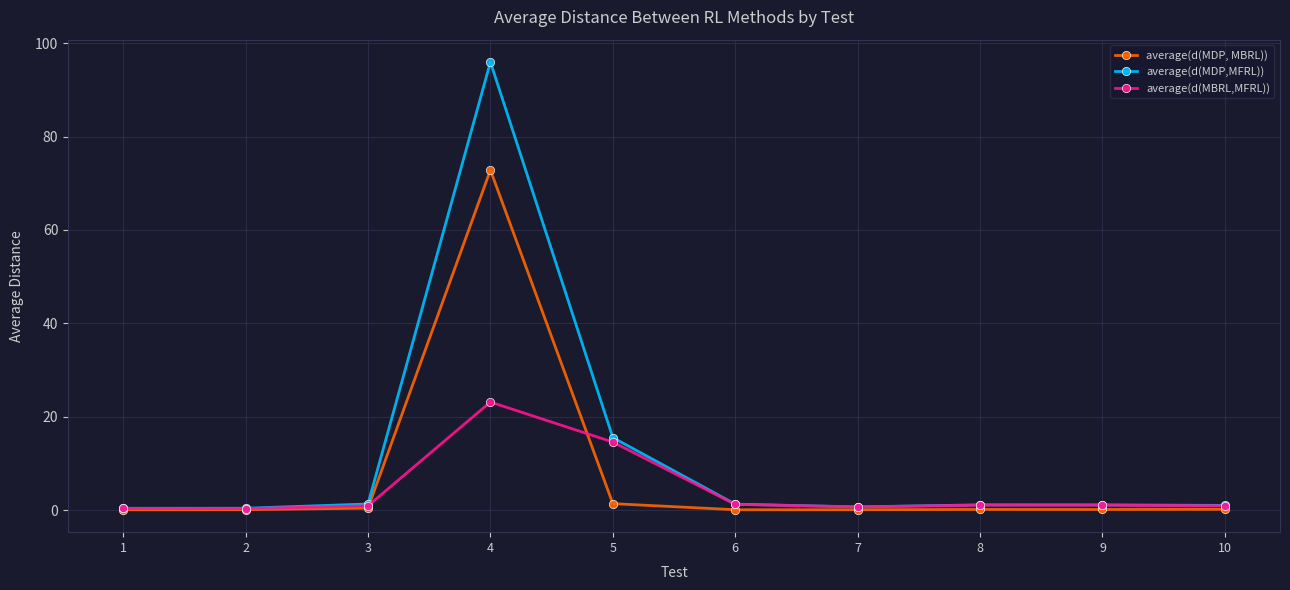

Which category has the highest value in the average(d(MDP, MBRL)) series?

4